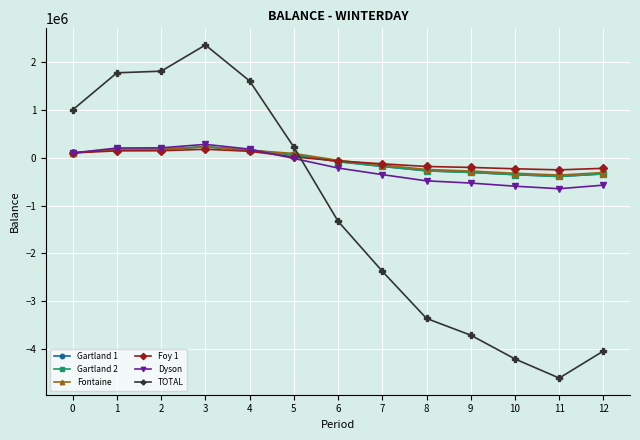

True or false: Gartland 2 and Fontaine intersect in this chart.

False